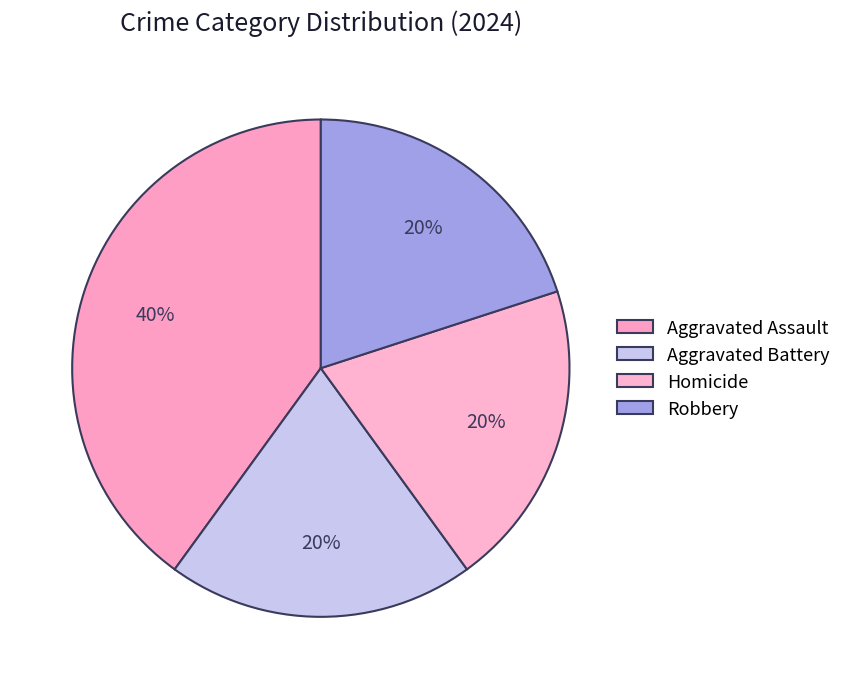

What is the change in value from Aggravated Assault to Homicide?

-1